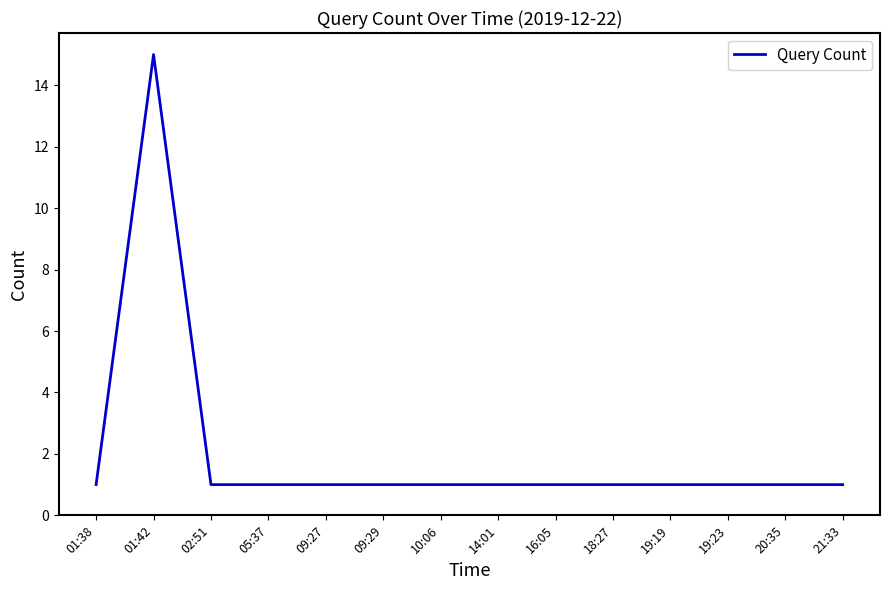

Is it true that the value at 10:06 is 0?

False